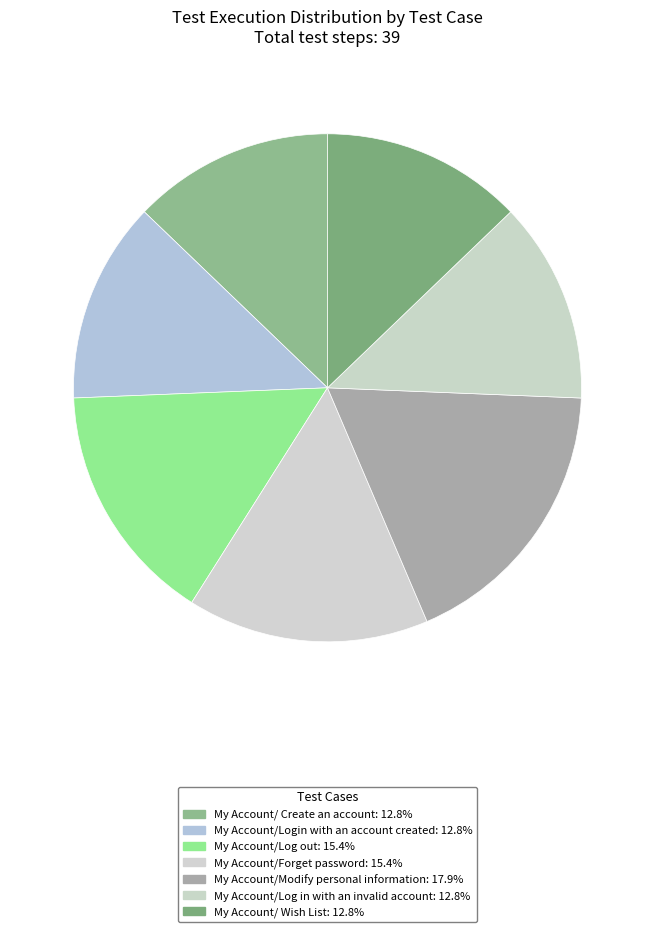

To the nearest percent, what is the average slice percentage?

14%